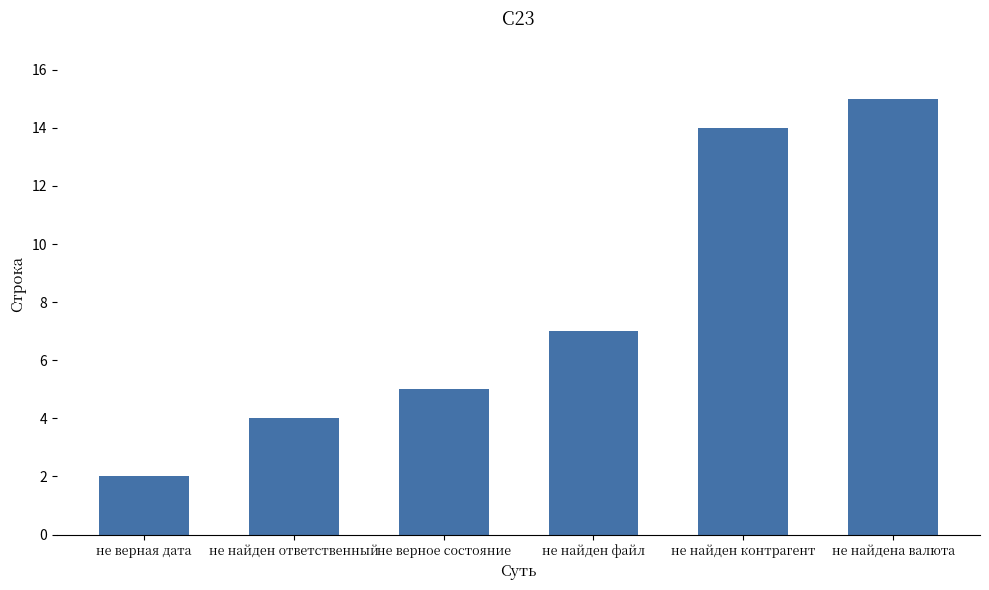

Where is the data nearest to the value 8?

не найден файл